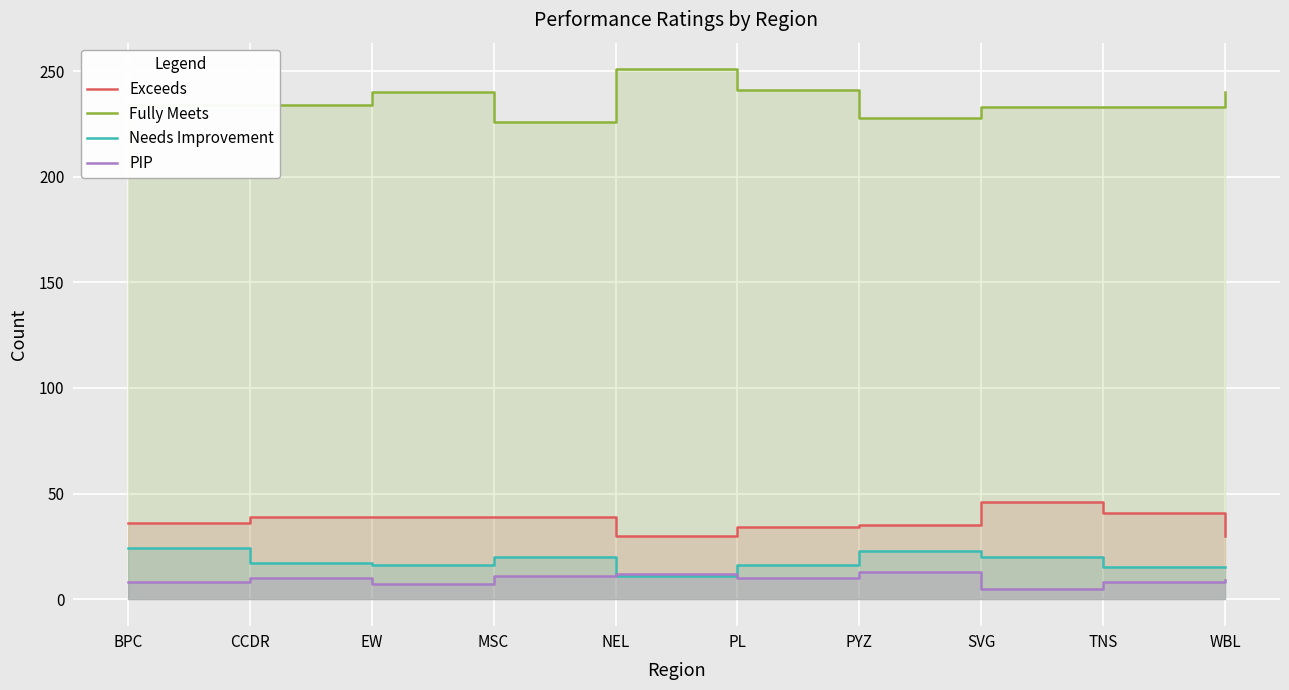

What is the value of the PIP point at the 9th from the left?

8